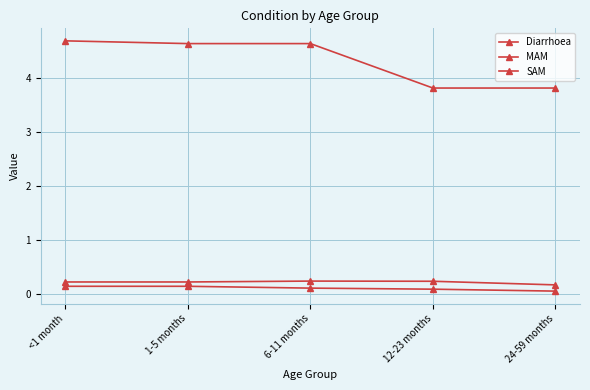

At how many categories does at least one series exceed 2?

5